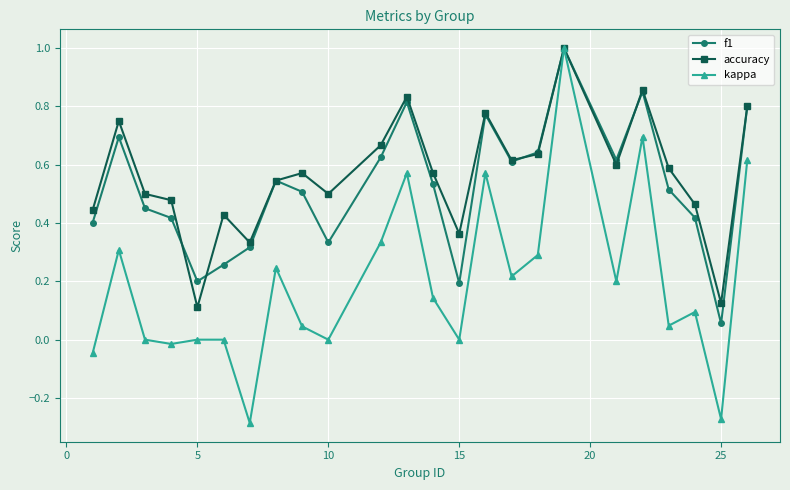

What is the highest value of the kappa series?

1.0